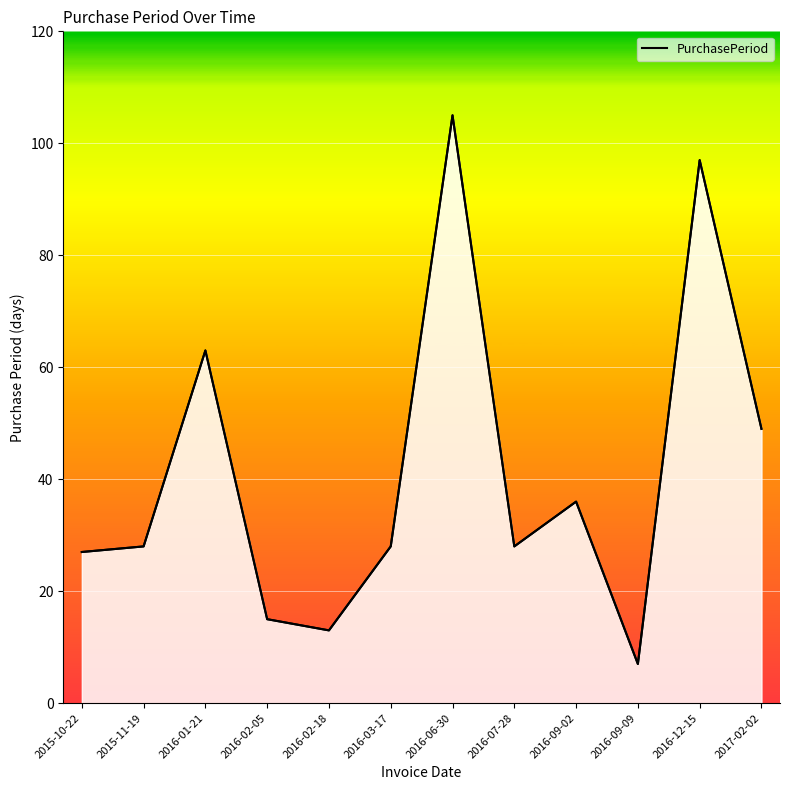

At which category does the chart reach its minimum across all series?

2016-09-09